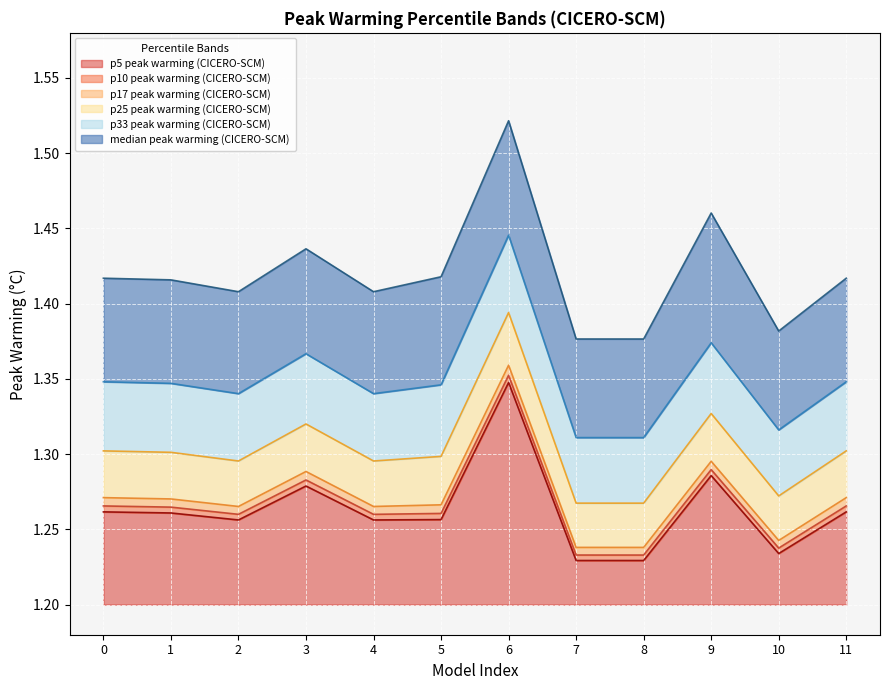

What is the sum of the p5 peak warming (CICERO-SCM) values at 7 and 5?

2.5